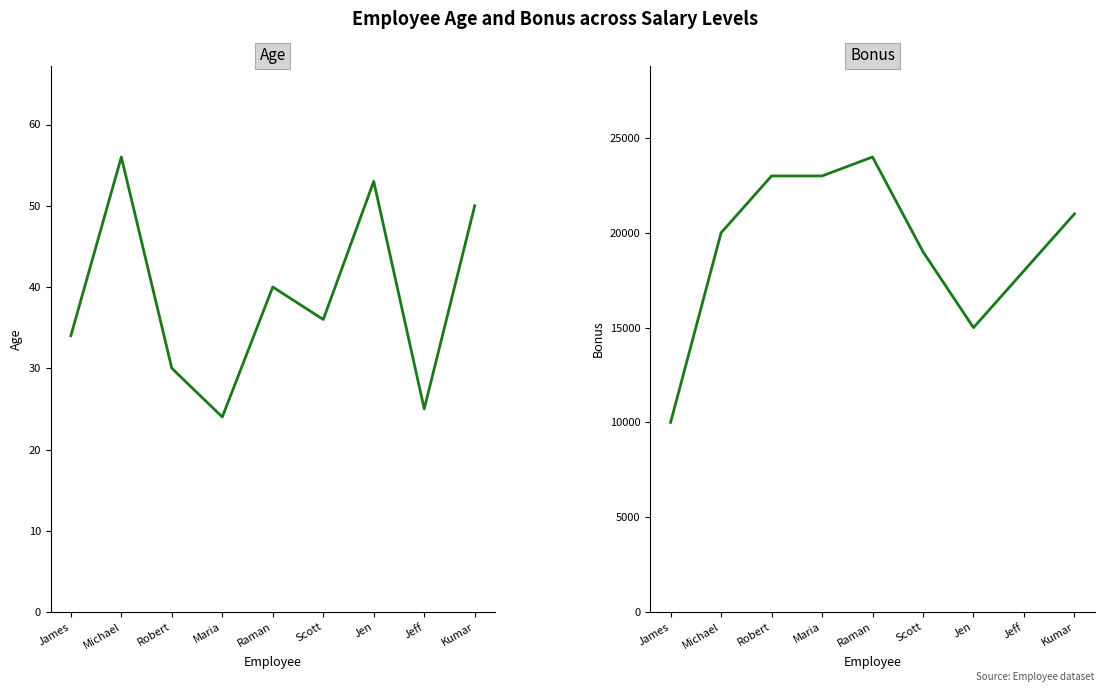

Which label corresponds to the largest value in the chart?

Raman